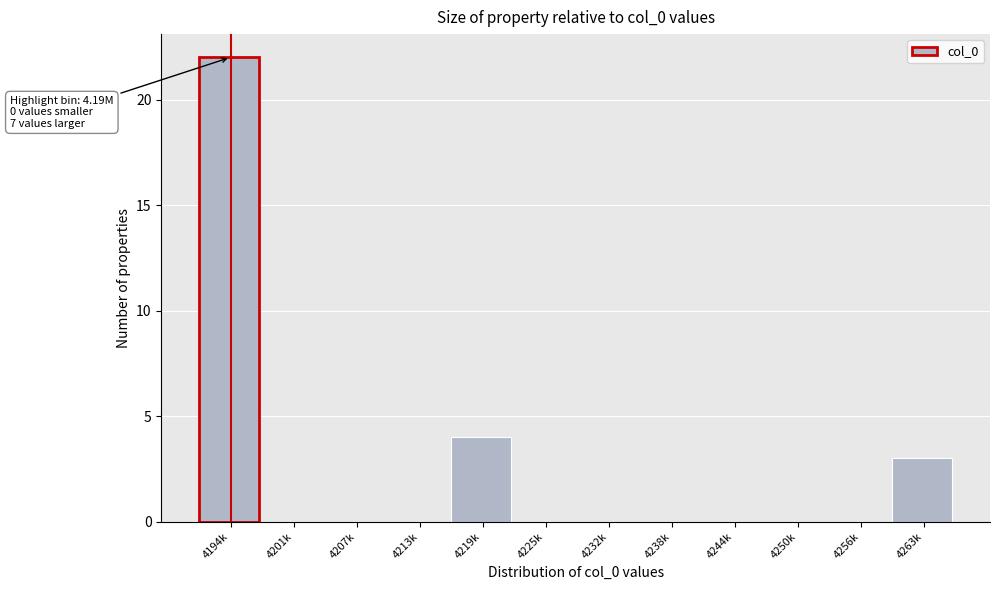

Reading right to left, extract all data points from this chart.

4263k=3	4256k=0	4250k=0	4244k=0	4238k=0	4232k=0	4225k=0	4219k=4	4213k=0	4207k=0	4201k=0	4194k=22